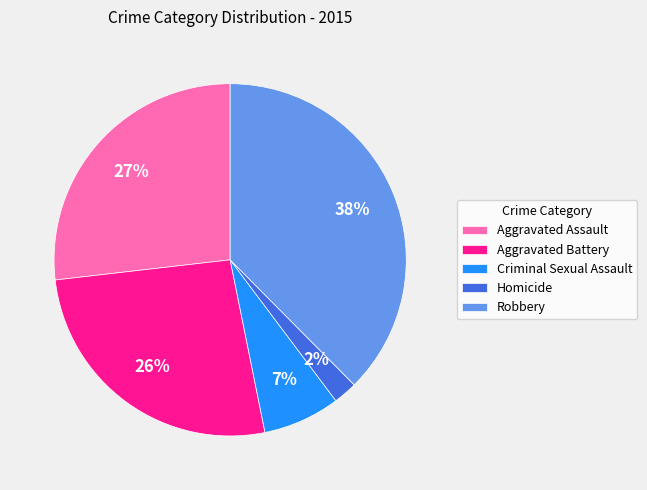

How many slices are in this pie chart?

5